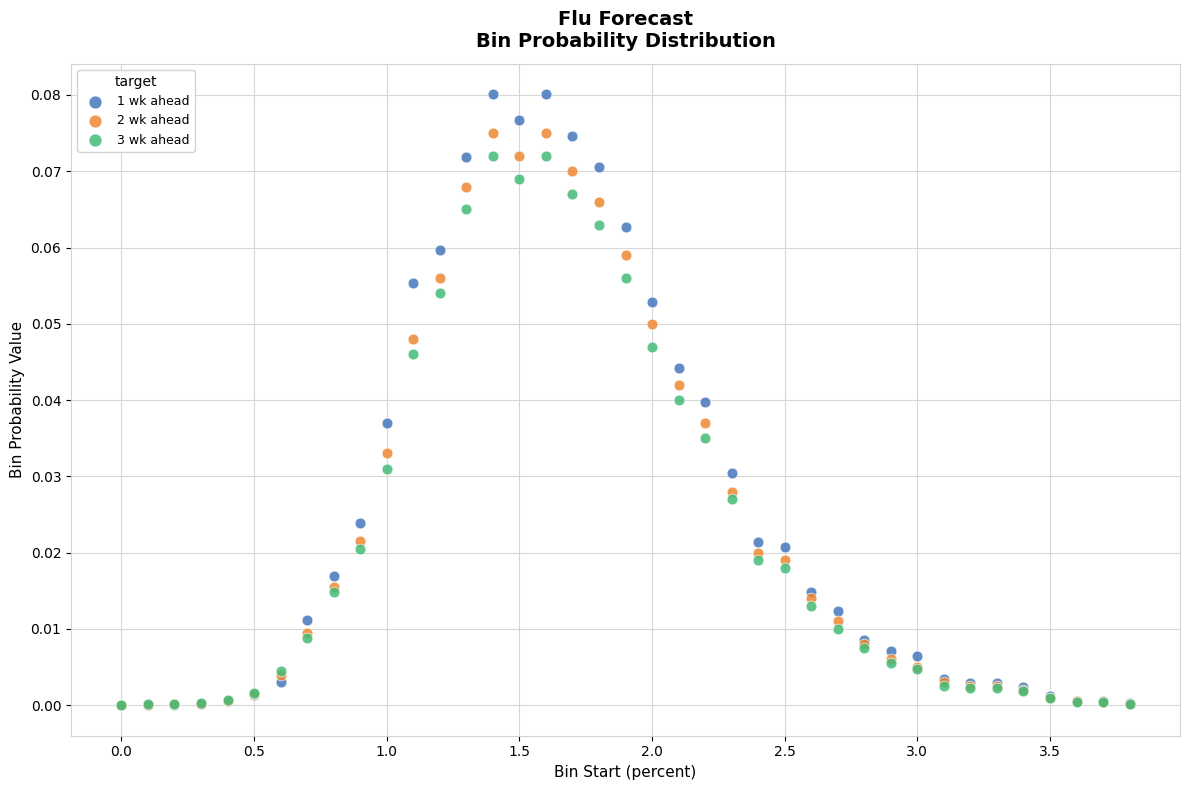

What are all the series names shown in the legend?

1 wk ahead, 2 wk ahead, 3 wk ahead